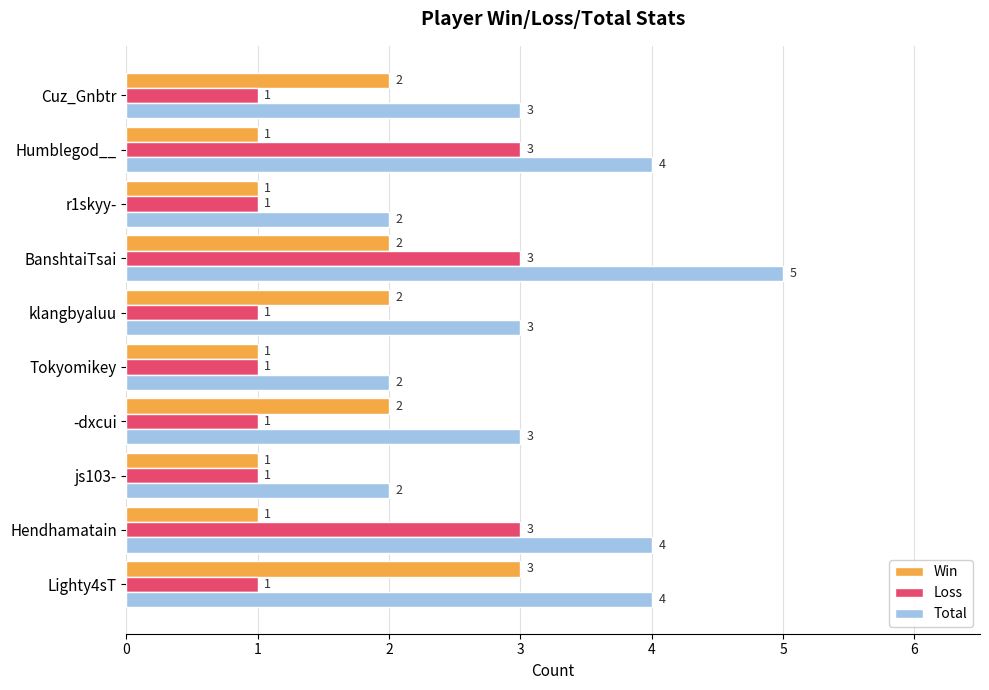

Count the Total values in the range 2 to 4.

9